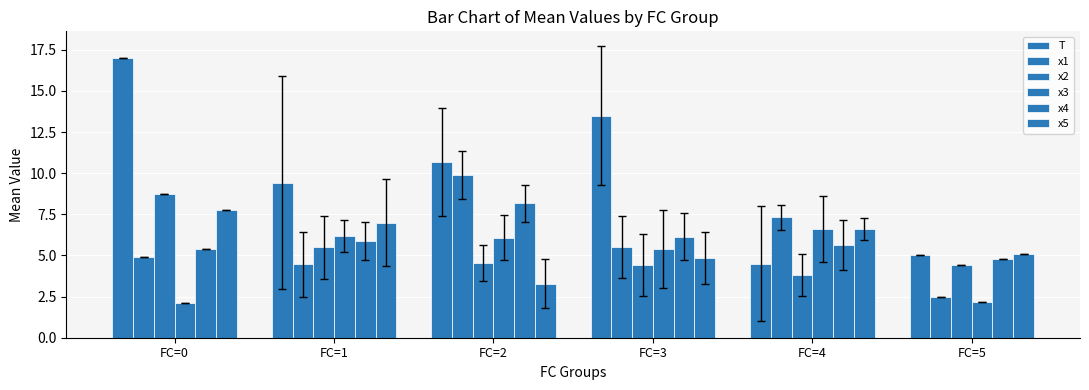

Does the chart contain any negative values?

No